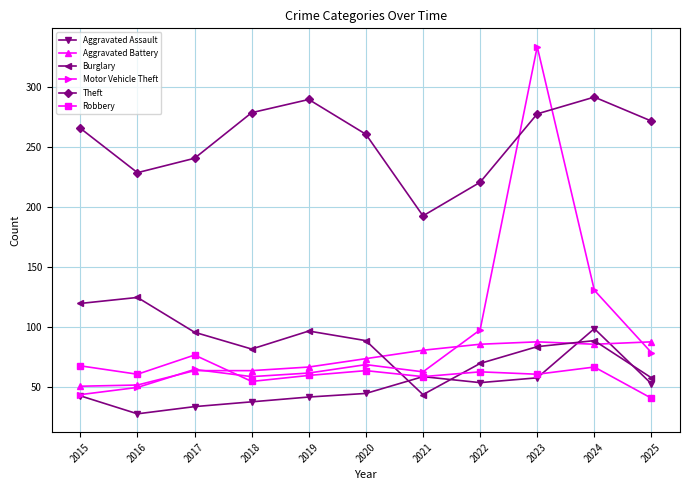

Which series has the widest spread of values?

Motor Vehicle Theft